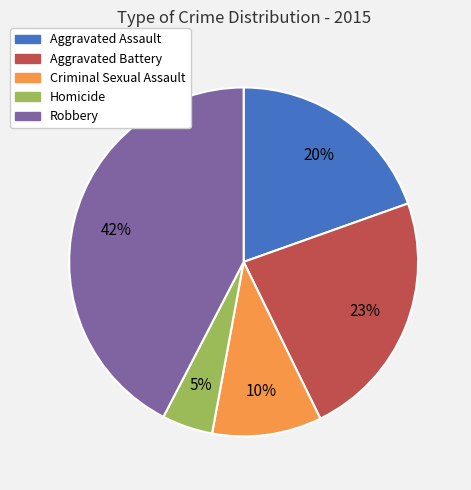

Does Robbery account for over 50% of the chart?

No